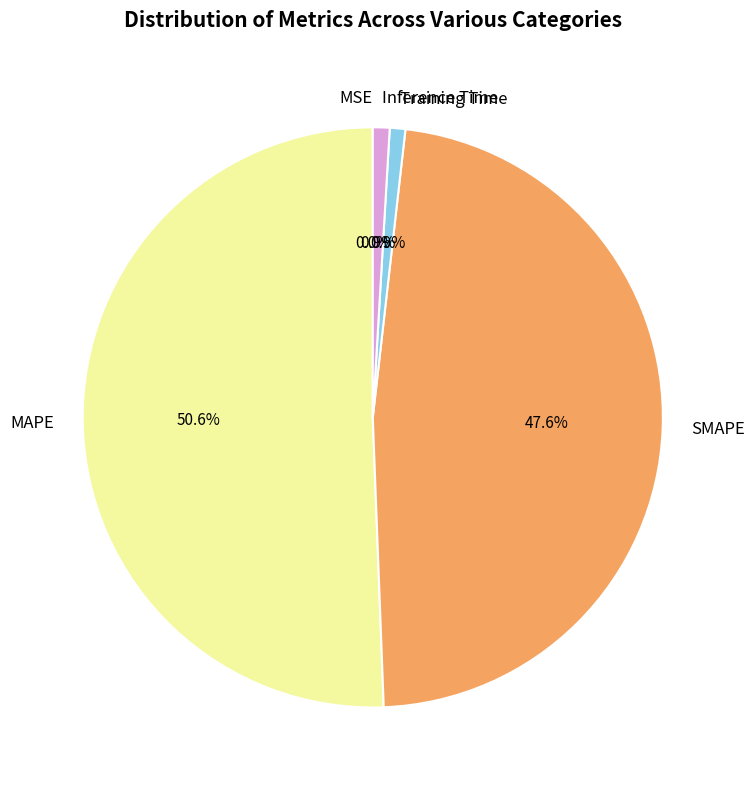

To the nearest percent, what portion does MAPE represent?

51%